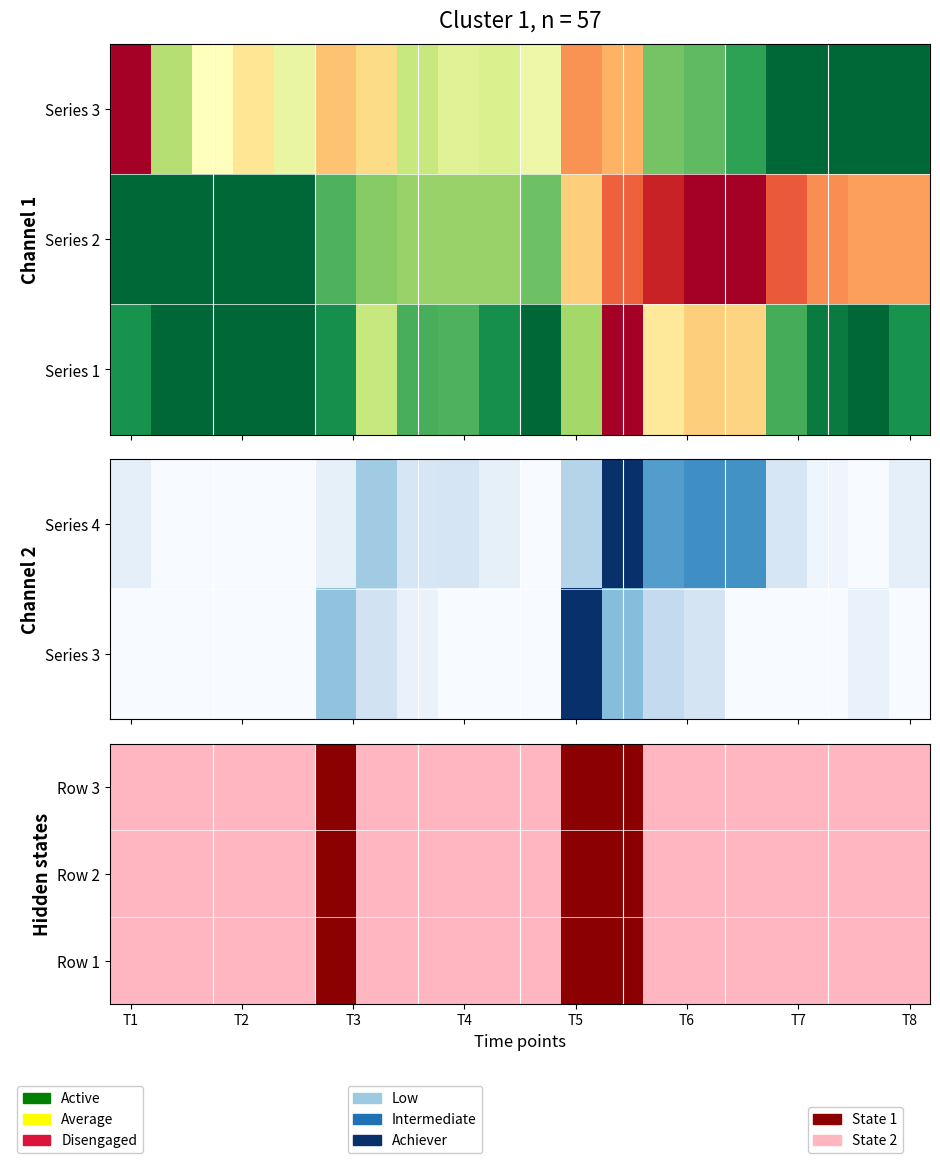

Reading left to right, what are all the values shown in this chart?

Row 3: 0	0	0	0	0	1	0	0	0	0	0	1	1	0	0	0	0	0	0	0
Row 2: 0	0	0	0	0	1	0	0	0	0	0	1	1	0	0	0	0	0	0	0
Row 1: 0	0	0	0	0	1	0	0	0	0	0	1	1	0	0	0	0	0	0	0